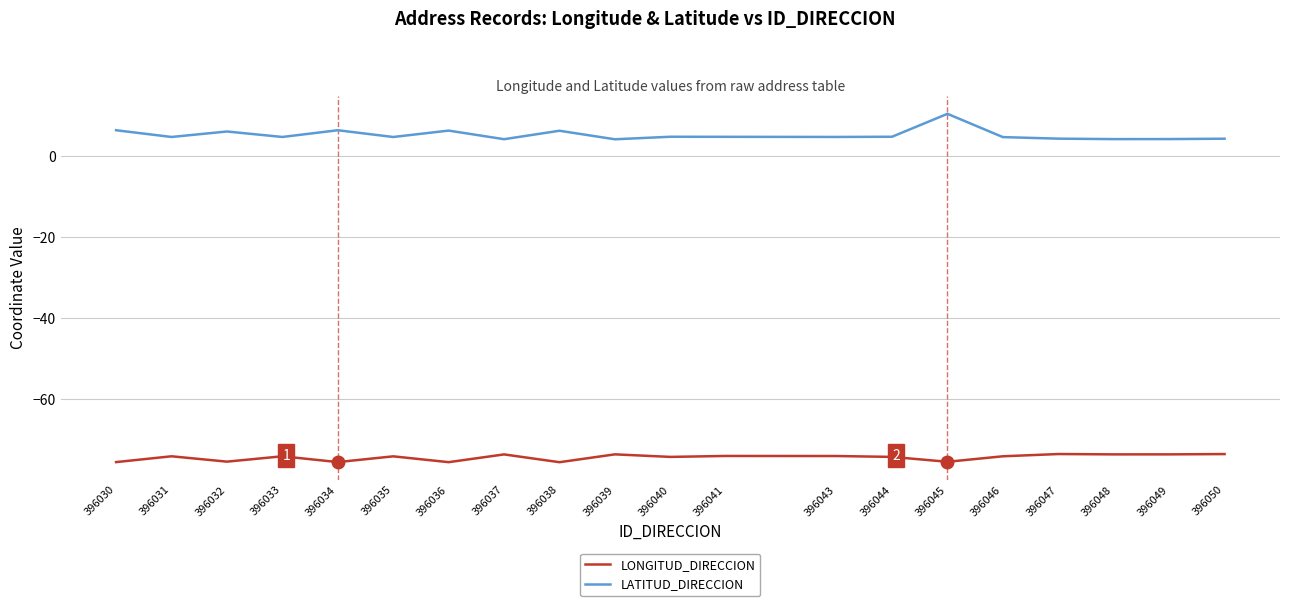

In LONGITUD_DIRECCION, how many points are lower than both neighbors (excluding endpoints)?

7